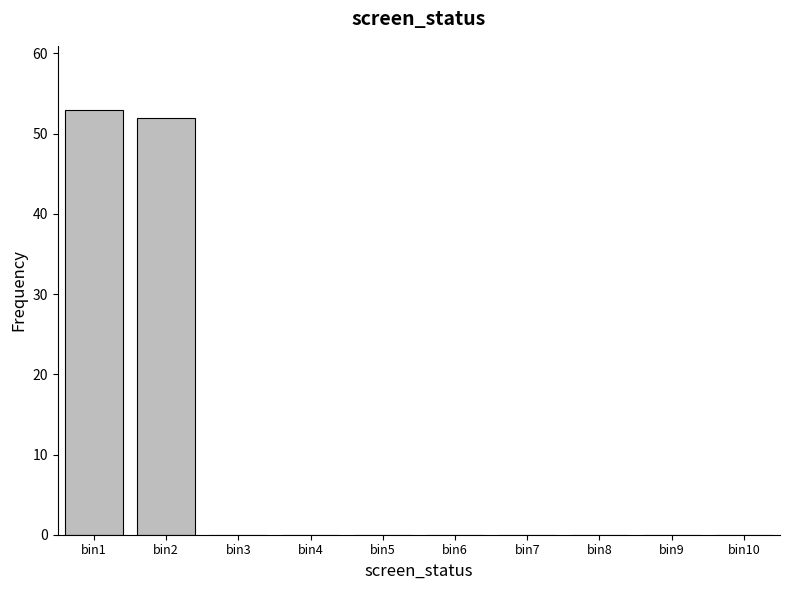

Reading right to left, transcribe all the data shown in this chart.

bin10=0	bin9=0	bin8=0	bin7=0	bin6=0	bin5=0	bin4=0	bin3=0	bin2=52	bin1=53